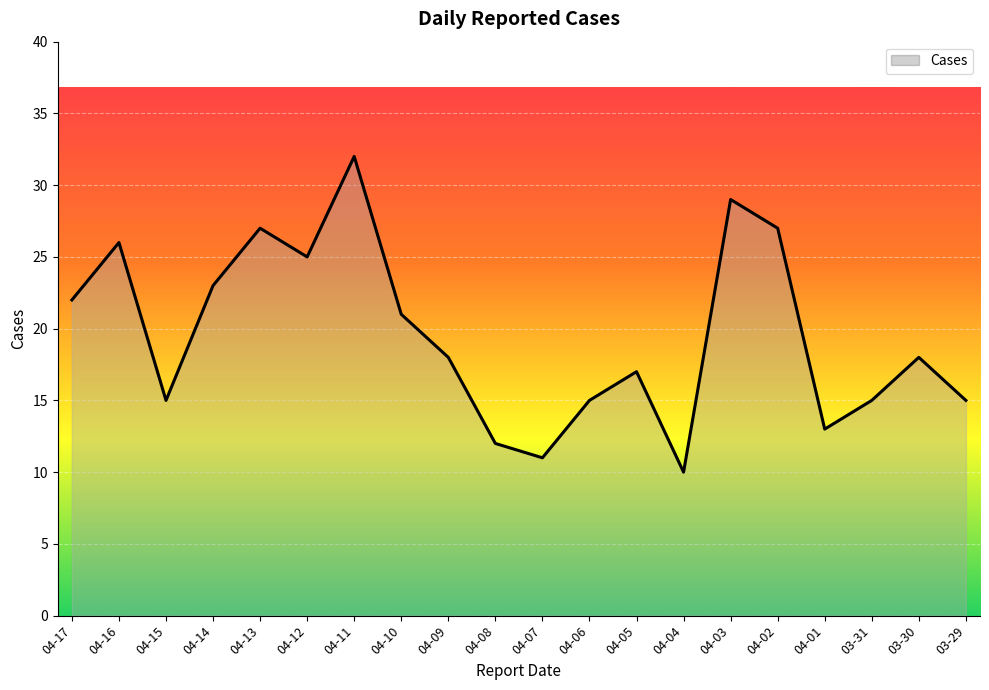

Between 04-04 and 04-17, which is larger?

04-17